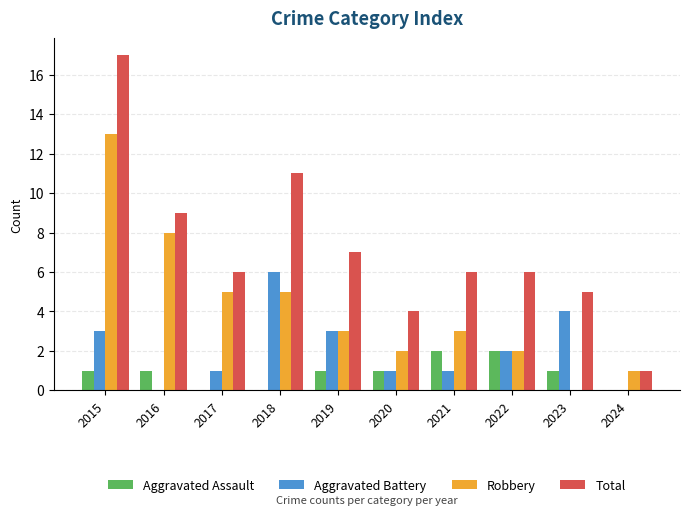

What is the spread (max minus min) of values at 2022?

4